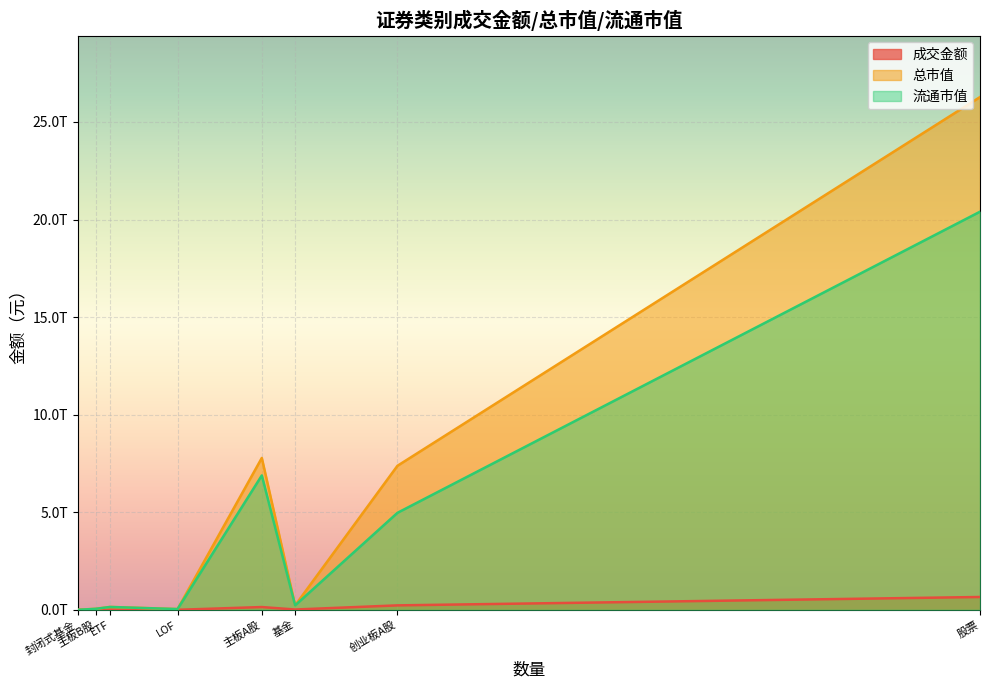

What is the difference between the maximum and minimum values in the 总市值 series?

26273393294497.9